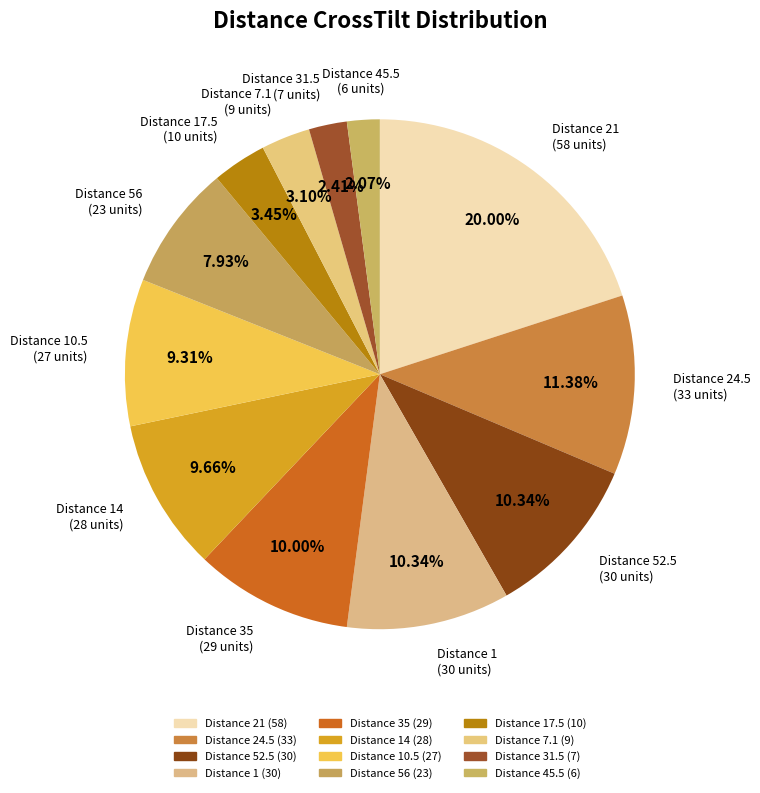

How many segments does this pie chart have?

12